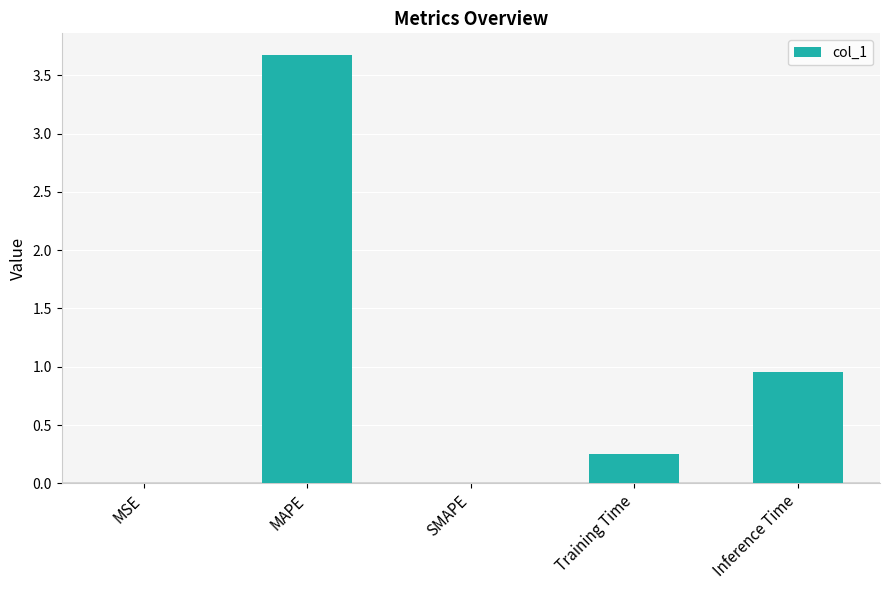

What is the sum of all values?

4.9